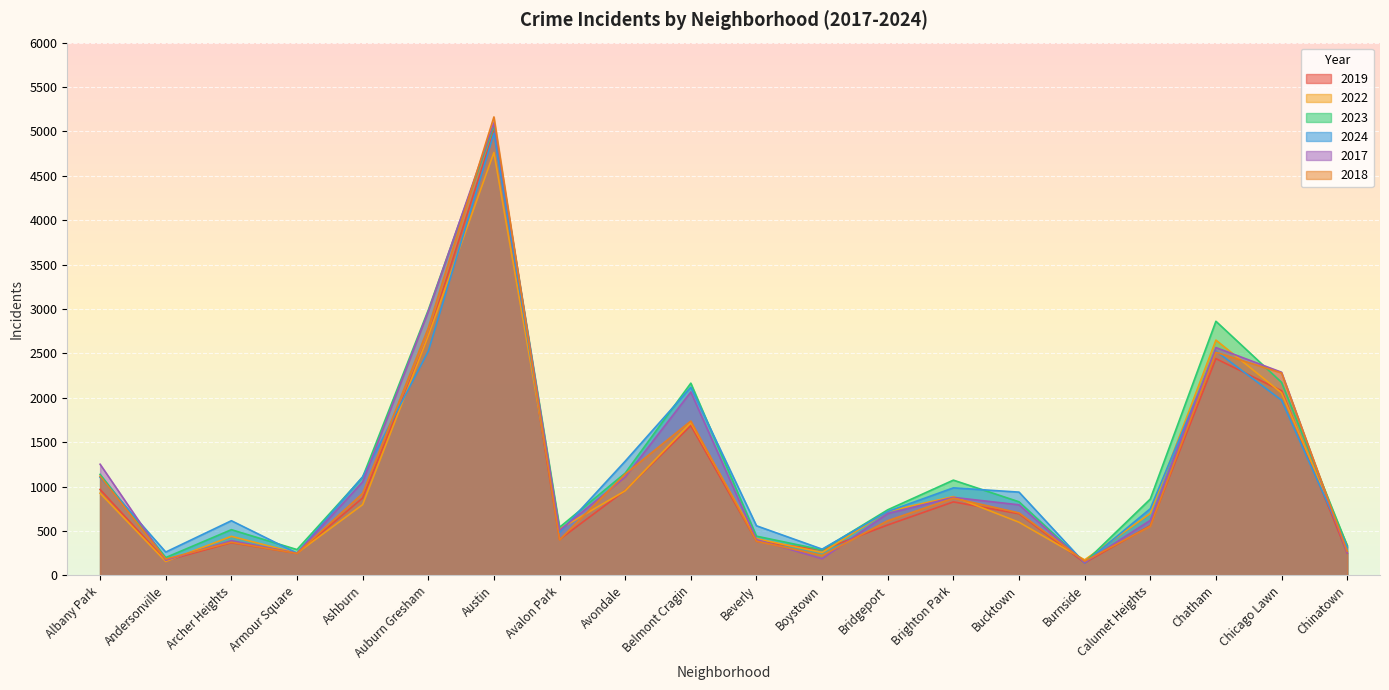

The 2023 series shows 4757 at Chatham. True or false?

False